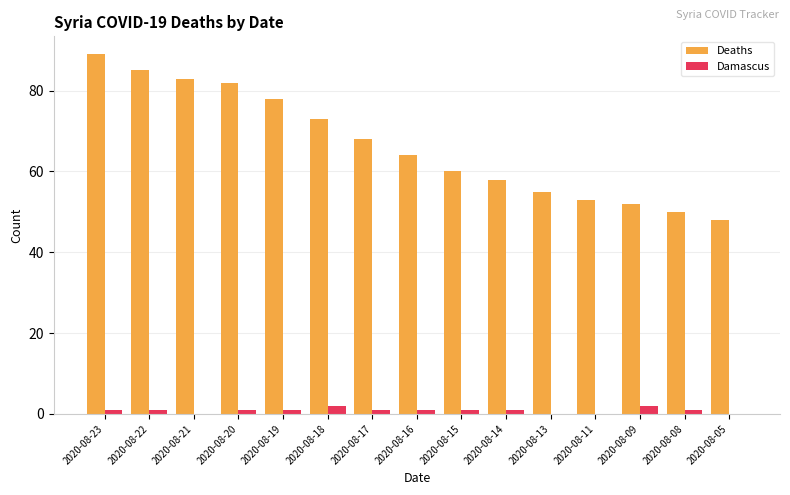

Between 2020-08-20 and 2020-08-16, which series saw the biggest shift?

Deaths